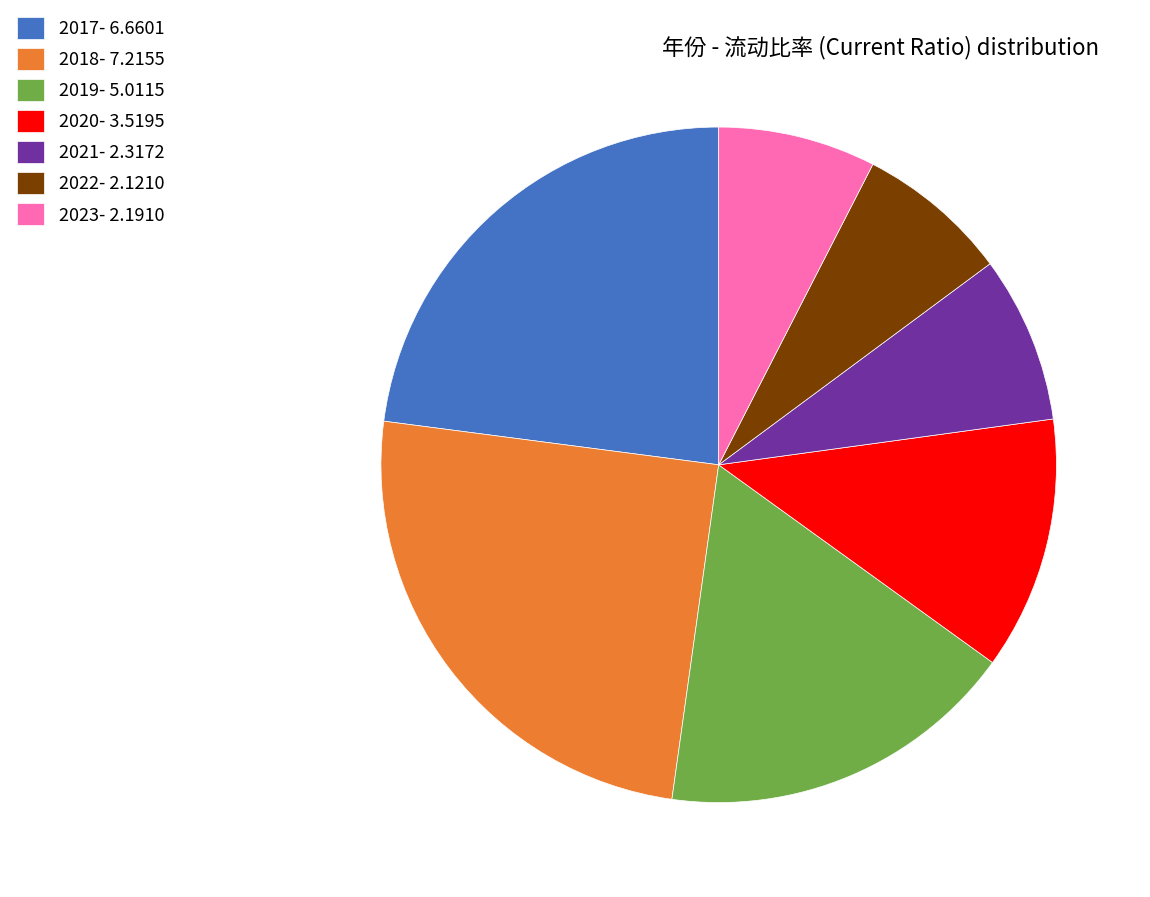

Is it true that 2021- 2.3172 is 8% of the pie?

True